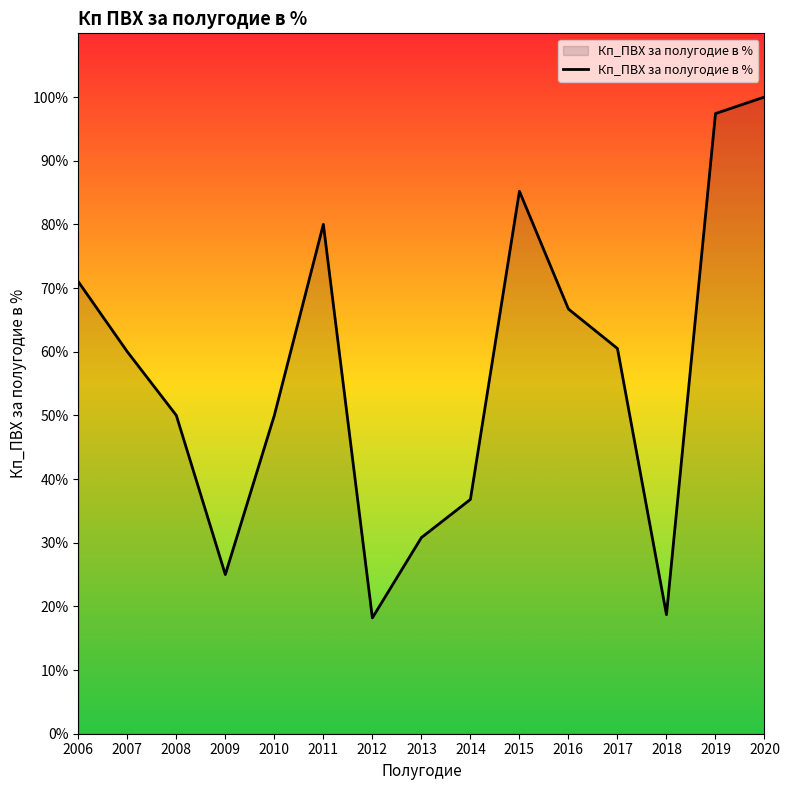

What is the difference between the values at 2012 and 2007?

41.8